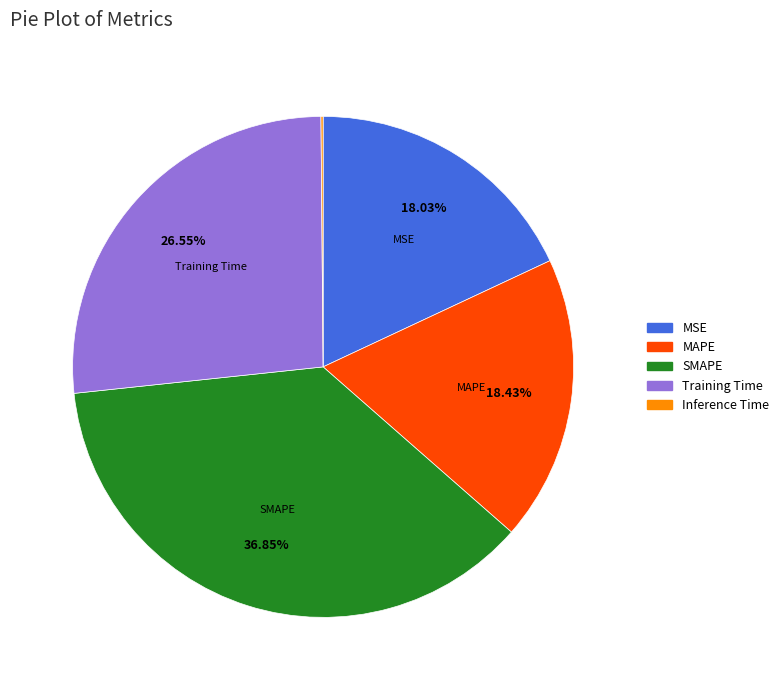

To the nearest percent, what is the average slice percentage?

20%